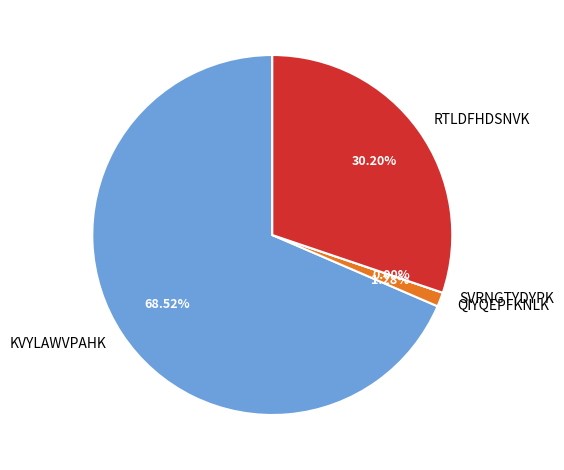

The KVYLAWVPAHK slice represents 69% of the pie. True or false?

True